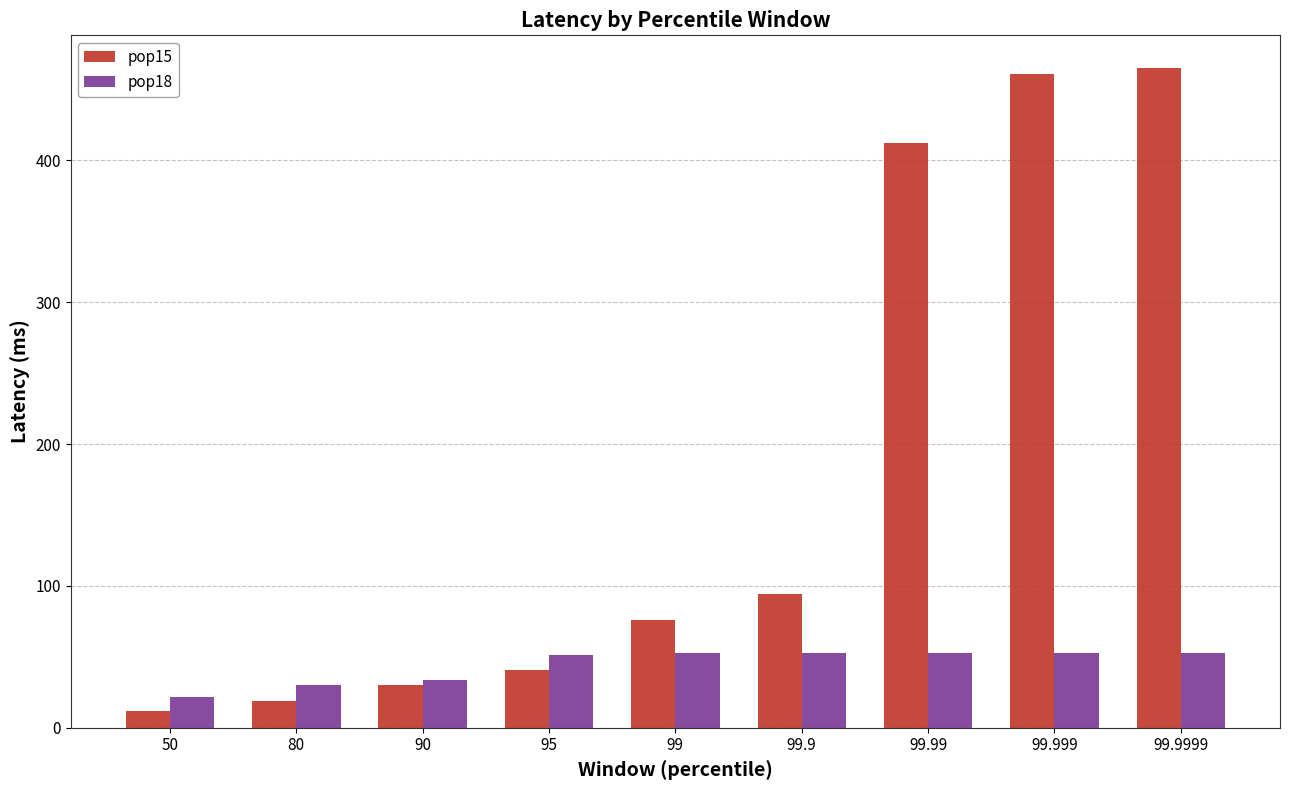

What is the sum of all pop15 values?

1610